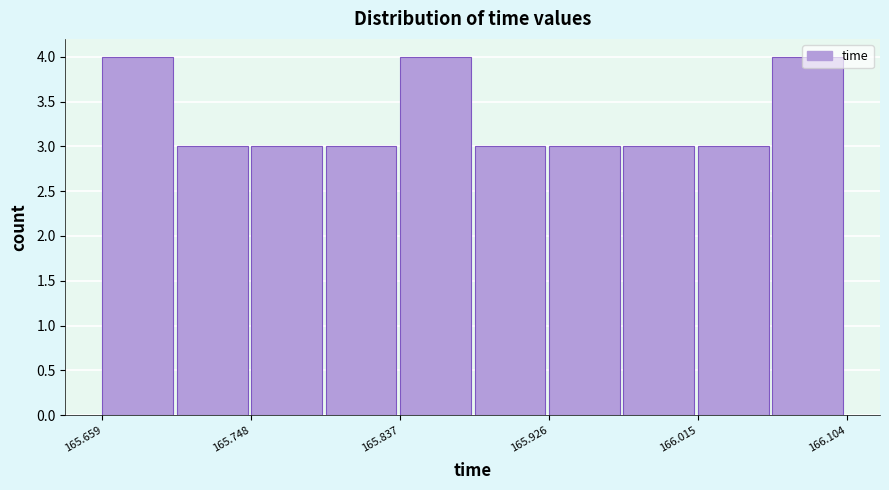

Reading left to right, transcribe this chart: for each bar, give the range it covers on the x-axis and its height. Neither the bar edges nor the heights are printed on the chart, so give them approximately, as read against the axes.

165.66 to 165.70: 4
165.70 to 165.75: 3
165.75 to 165.79: 3
165.79 to 165.84: 3
165.84 to 165.88: 4
165.88 to 165.93: 3
165.93 to 165.97: 3
165.97 to 166.01: 3
166.01 to 166.06: 3
166.06 to 166.10: 4